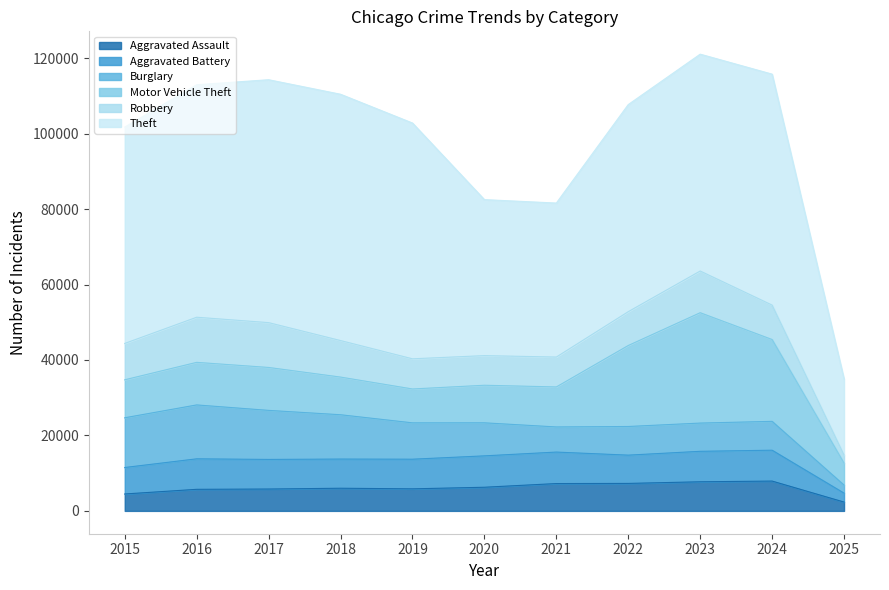

Read the Burglary value at 2020.

8758